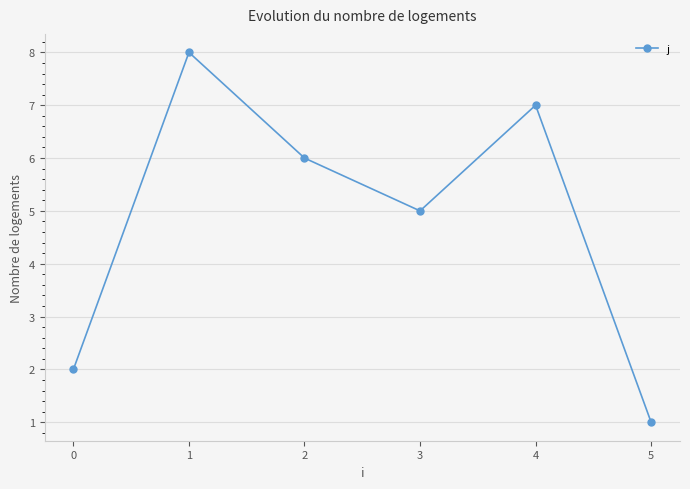

At which category does the data reach its first local valley?

3